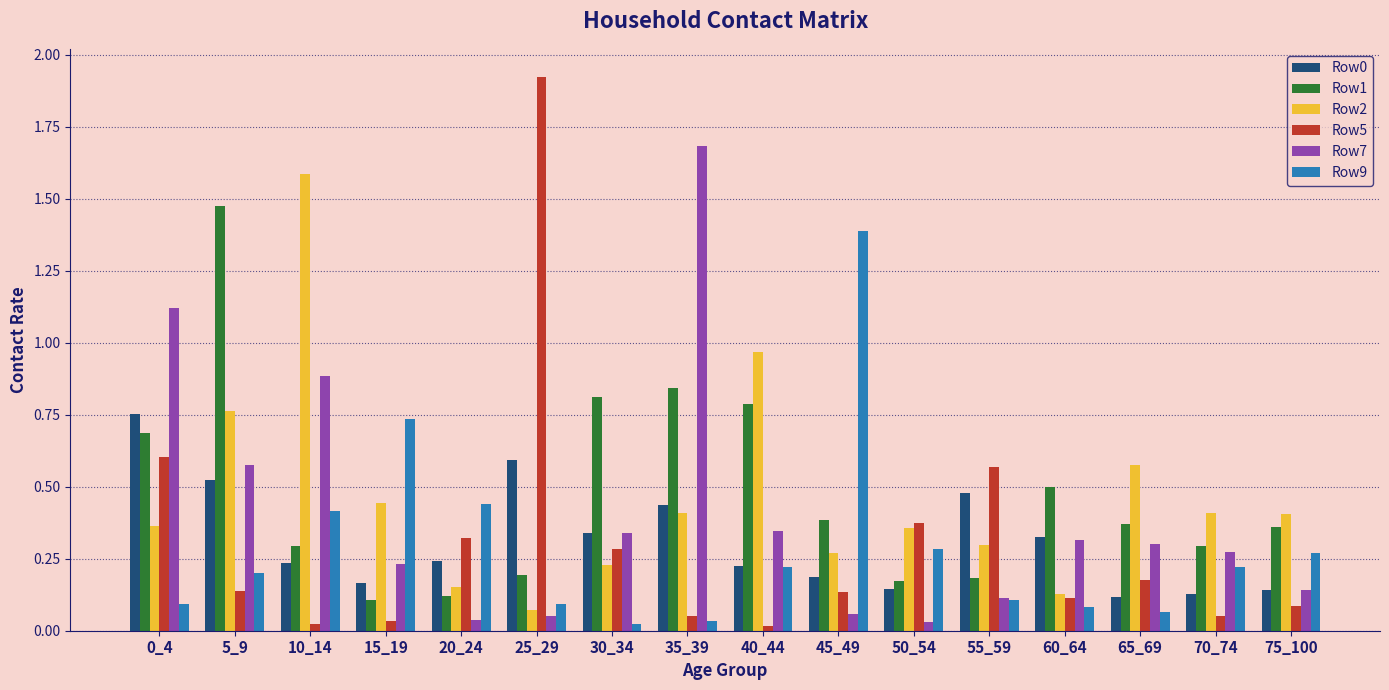

What is the difference between the maximum and second lowest values in the Row7 series?

1.6